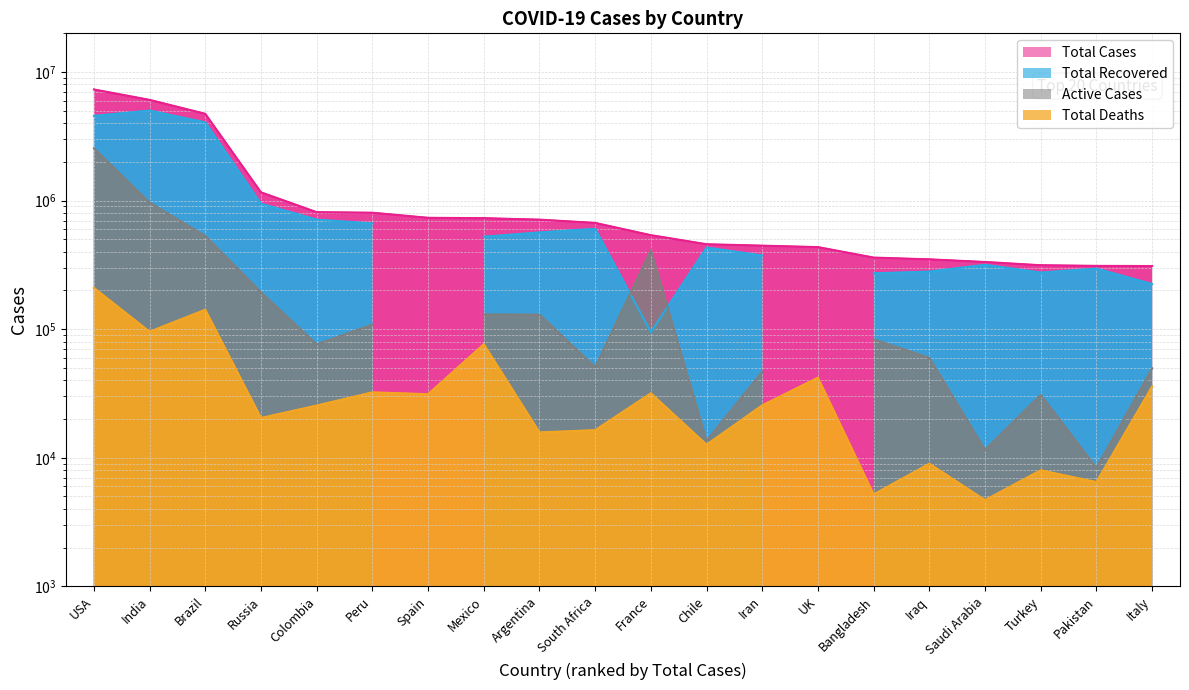

What is the label of the 18th point from the right?

Brazil